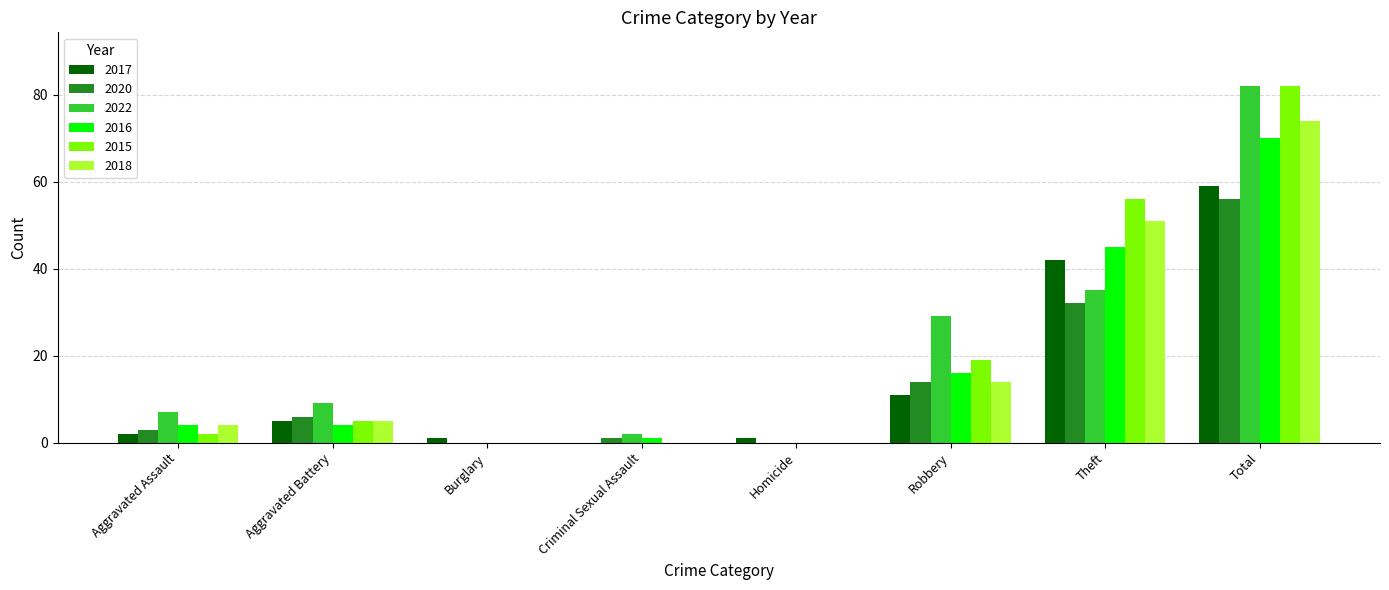

True or false: 2015 has a value of 5 at Aggravated Battery.

True